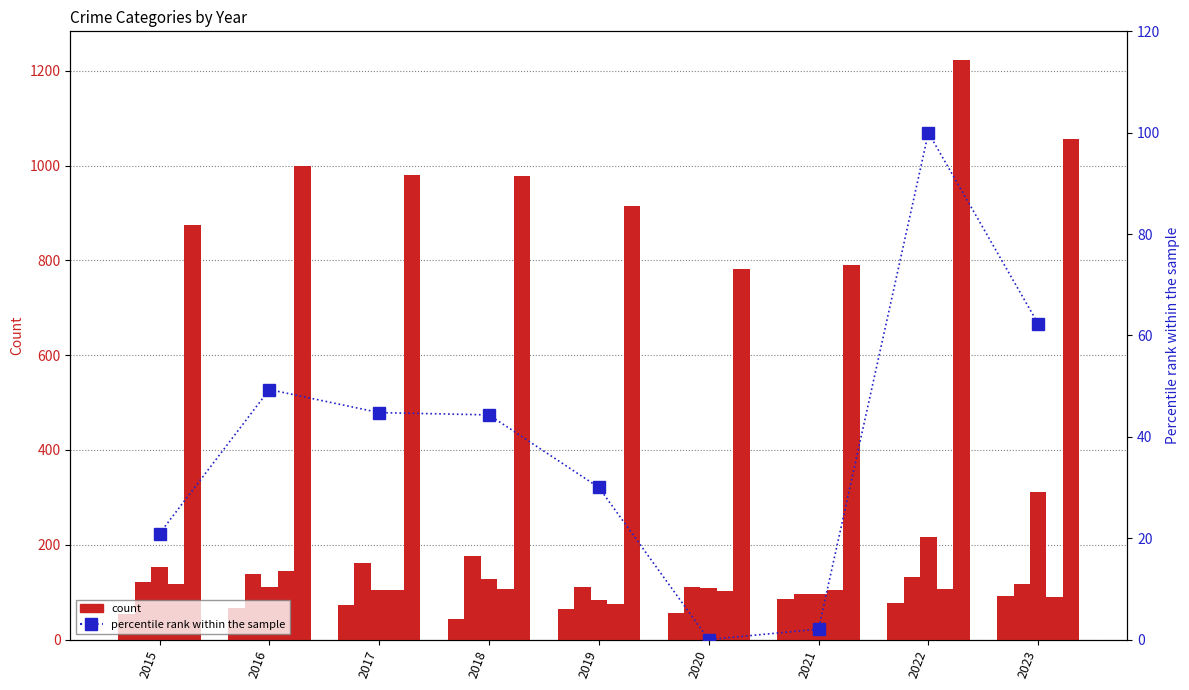

Which label corresponds to the smallest value in the chart?

2020